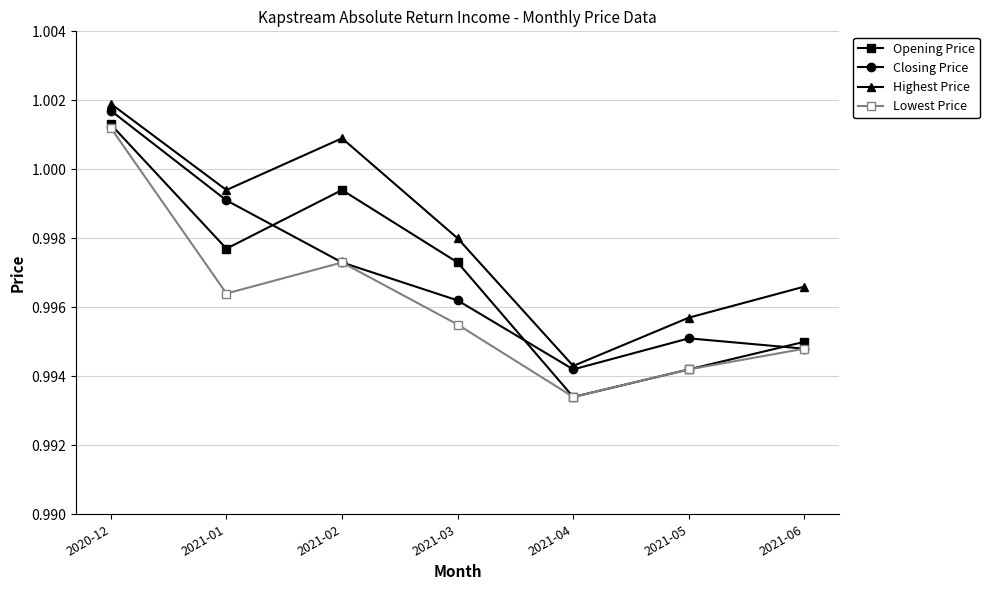

What is the label of the 7th point from the left?

2021-06